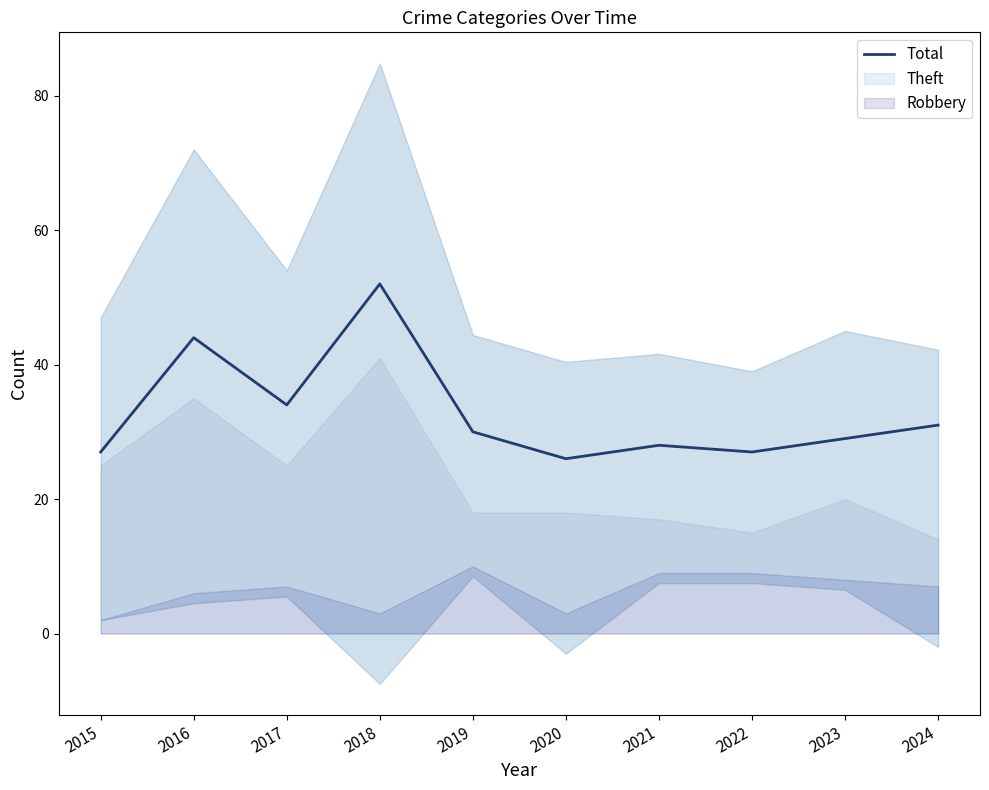

Which category has the lowest value across all series?

2020